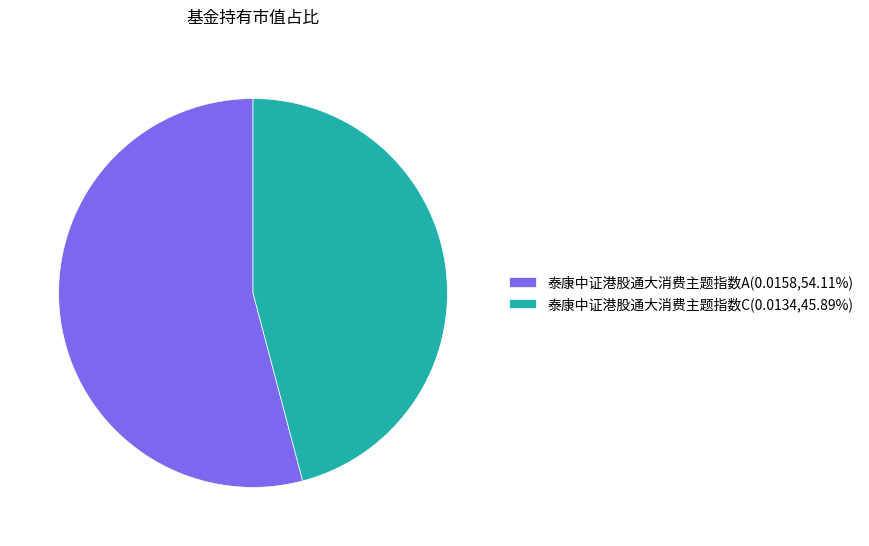

Is 泰康中证港股通大消费主题指数A(0.0158,54.11%) the majority of the pie?

Yes